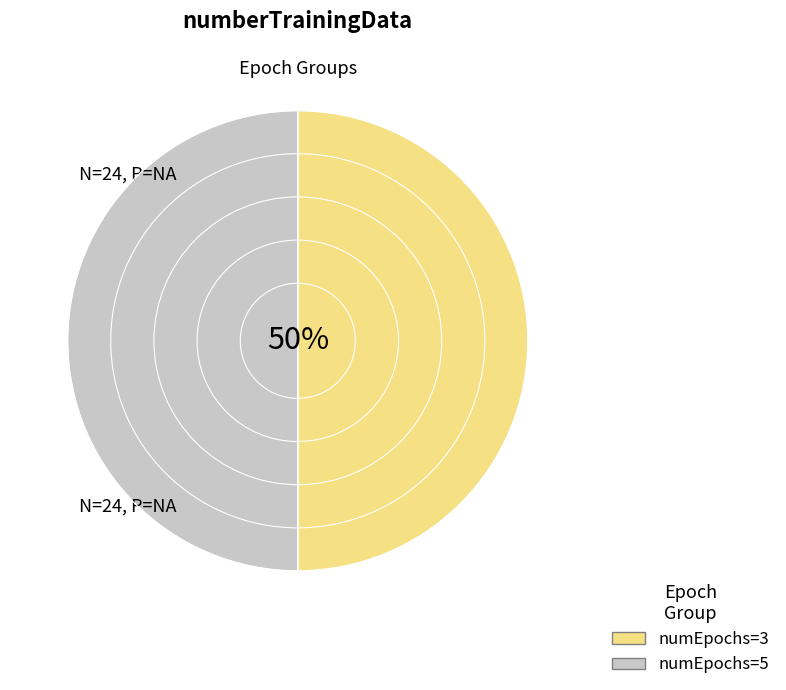

What percentage is the numEpochs=3 slice, to the nearest percent?

50%